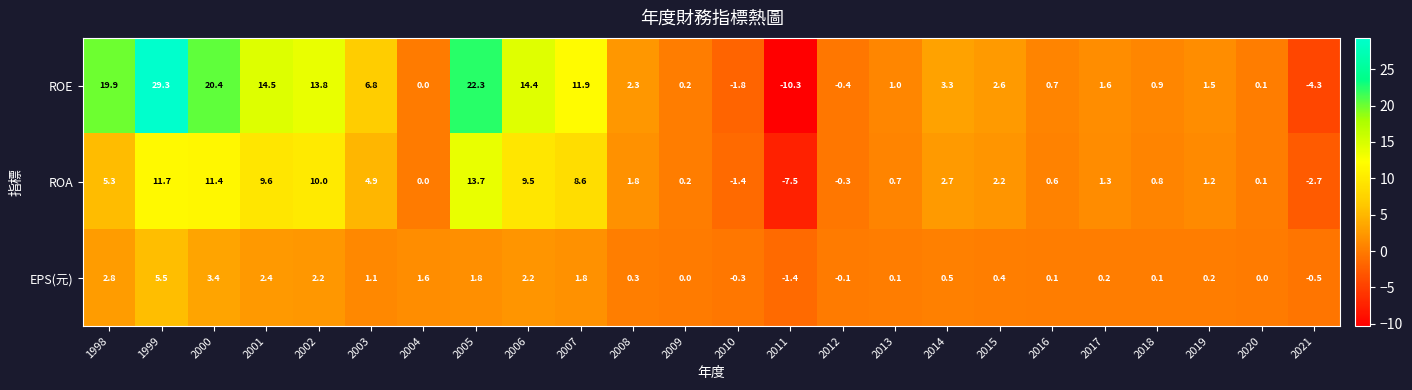

The value of ROA at 2016 is 0.4. True or false?

False